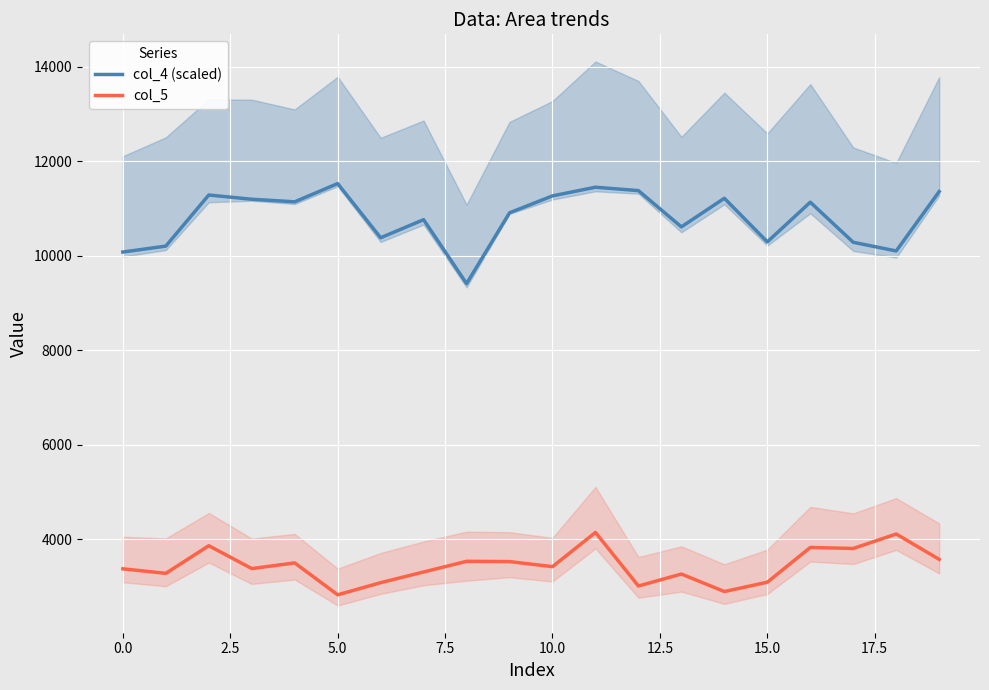

What is the difference between the maximum and minimum values in the col_5 series?

1320.0